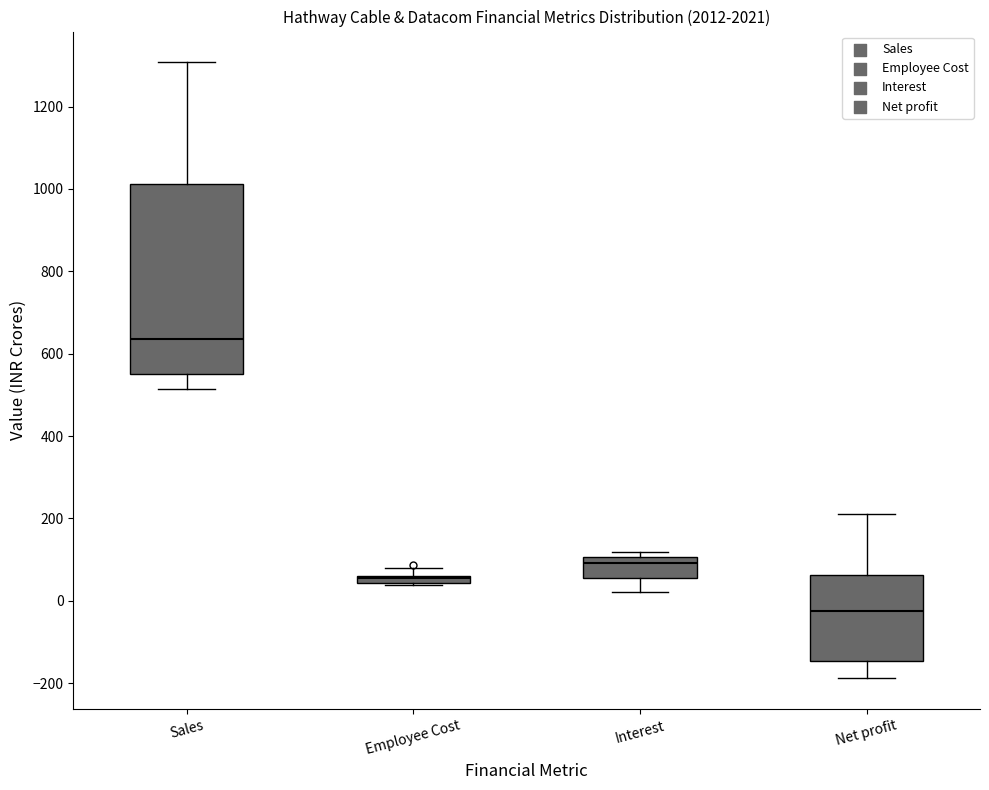

Comparing the boxes themselves (not the whiskers), which one is the tallest?

Sales